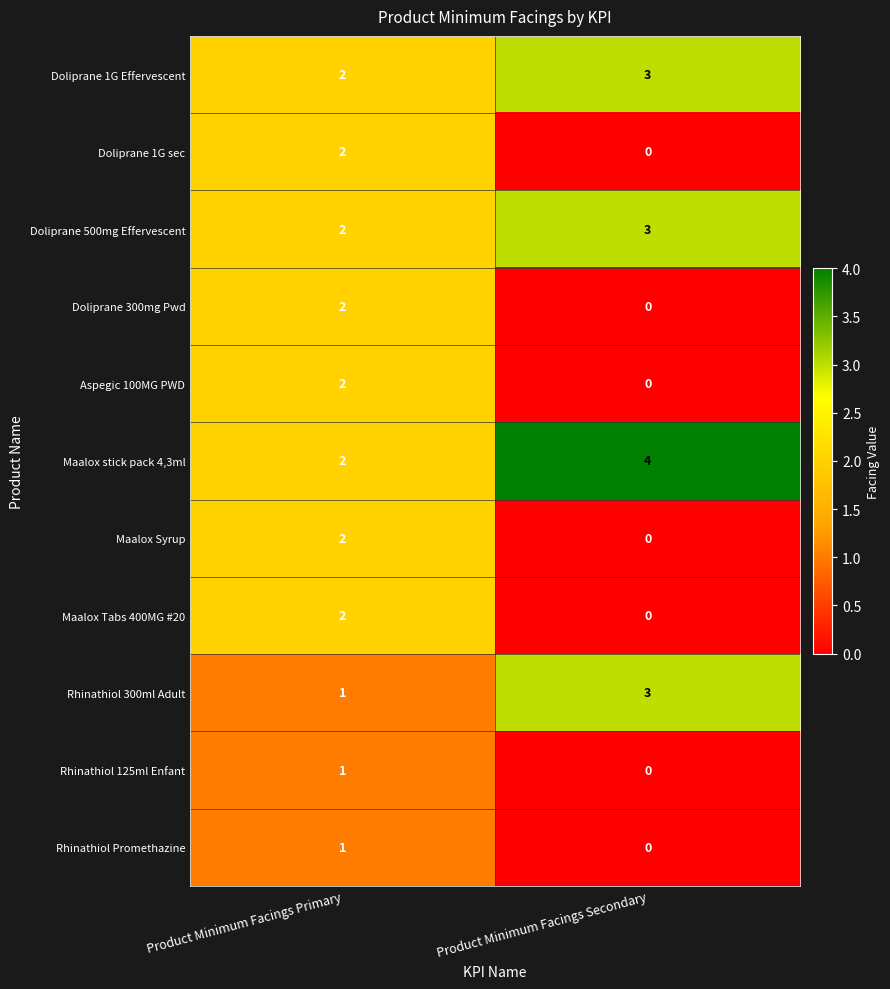

Reading left to right, transcribe all the data shown in this chart.

Doliprane 1G Effervescent: 2	3
Doliprane 1G sec: 2	0
Doliprane 500mg Effervescent: 2	3
Doliprane 300mg Pwd: 2	0
Aspegic 100MG PWD: 2	0
Maalox stick pack 4,3ml: 2	4
Maalox Syrup: 2	0
Maalox Tabs 400MG #20: 2	0
Rhinathiol 300ml Adult: 1	3
Rhinathiol 125ml Enfant: 1	0
Rhinathiol Promethazine: 1	0